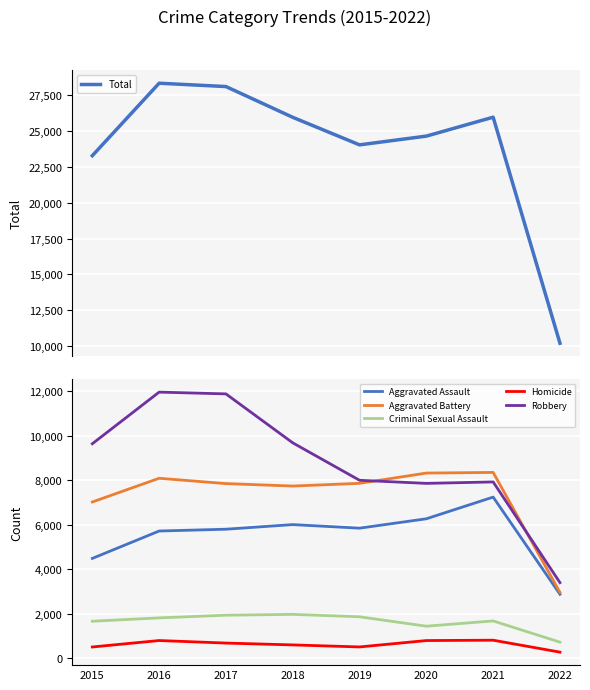

What is the value of the Total point at the 4th from the left?

25967